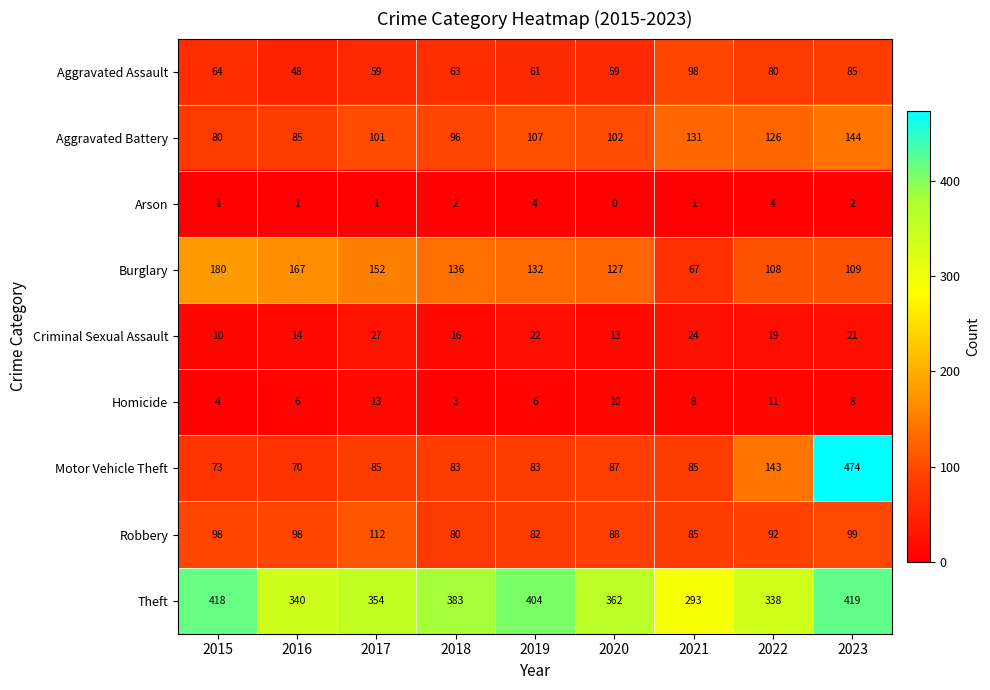

At which category is the sum across all series the highest?

2023